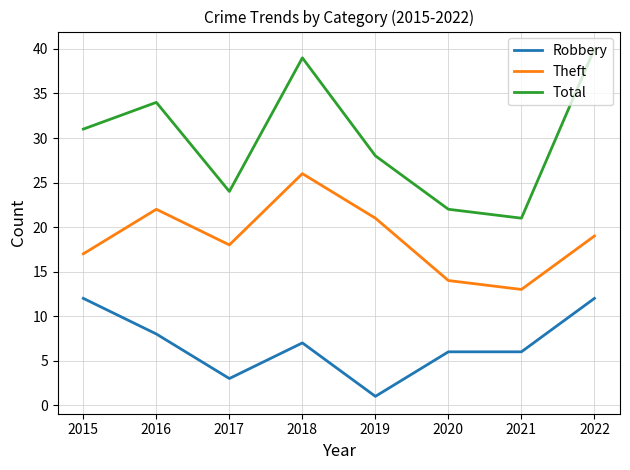

True or false: Theft and Robbery cross at least once.

False